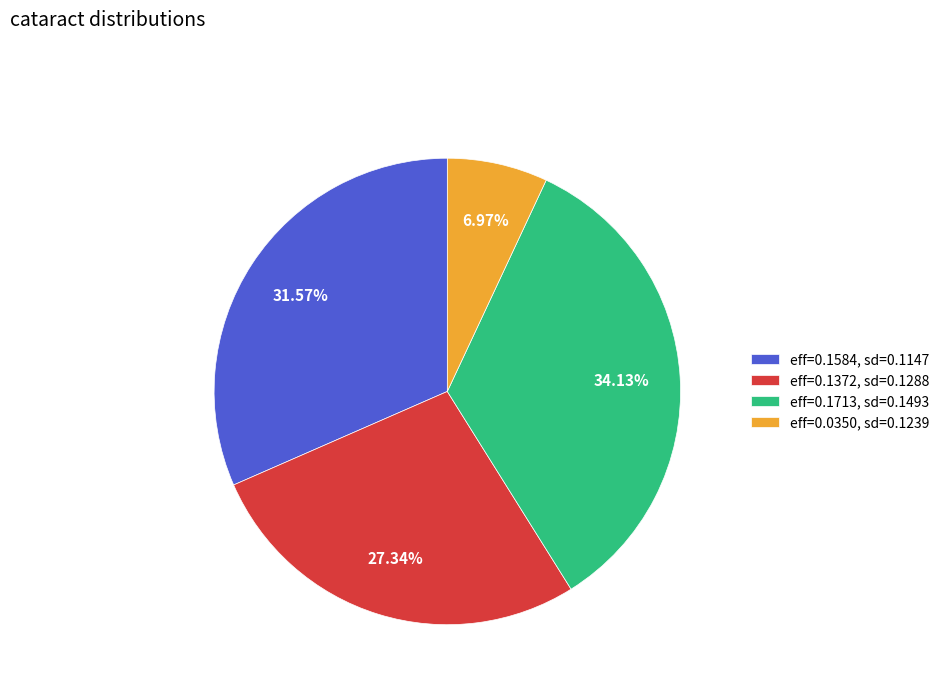

Is there a majority slice in this chart?

No